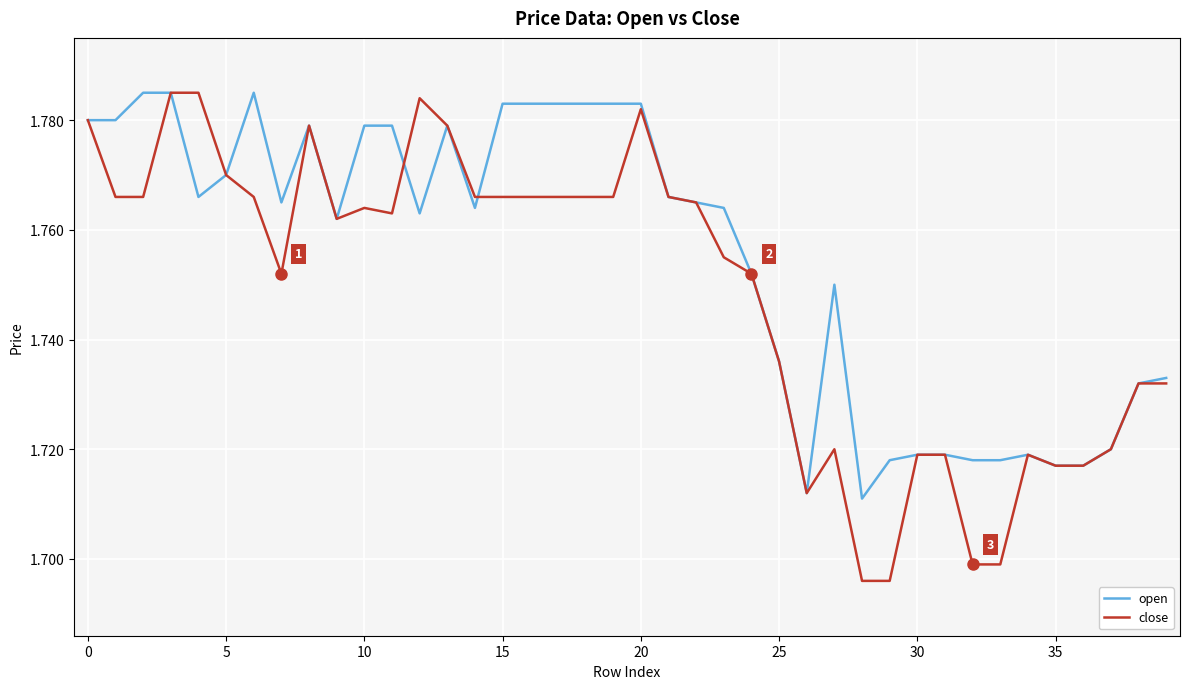

Rank the series by their average value, from highest to lowest.

open, close